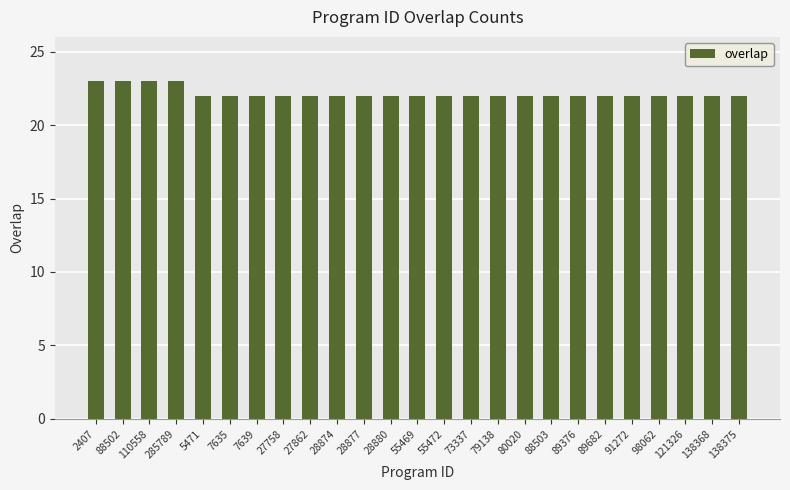

What is the label of the 5th bar from the right?

91272